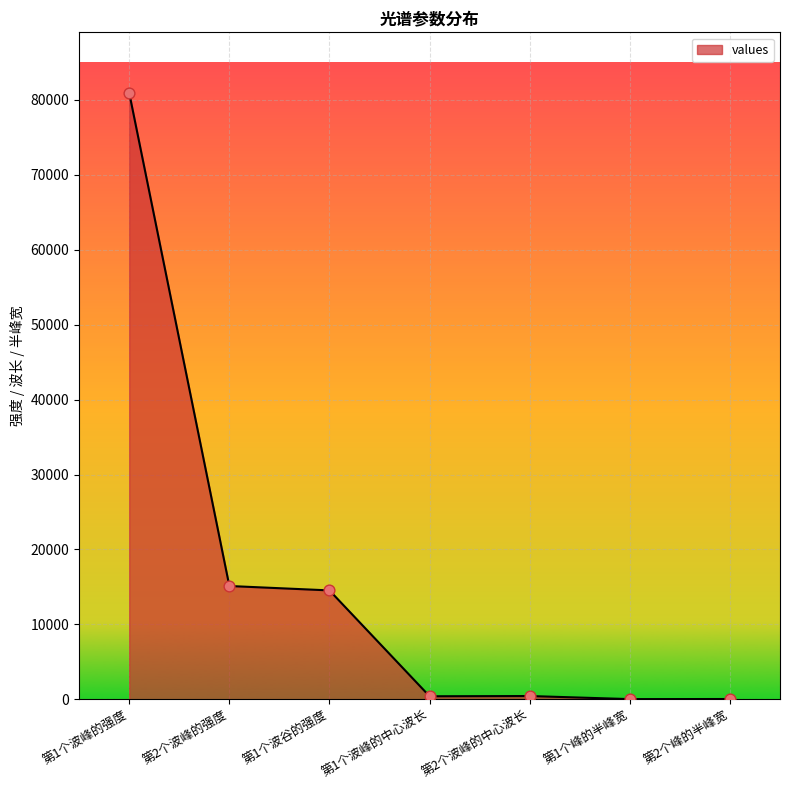

What is the ratio of the value at 第2个峰的半峰宽 to the value at 第1个峰的半峰宽?

1.6